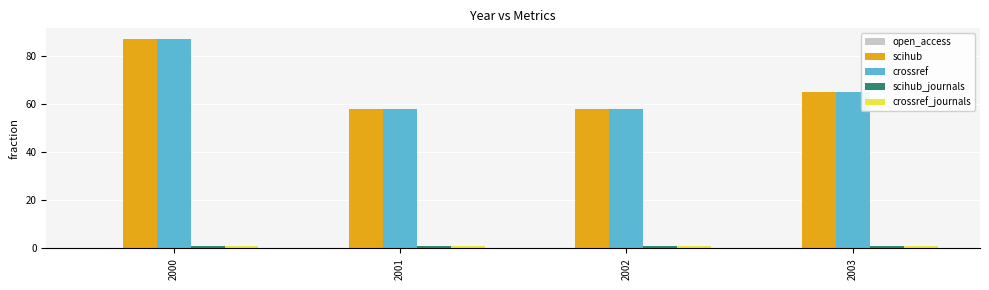

What is the greatest value displayed?

87